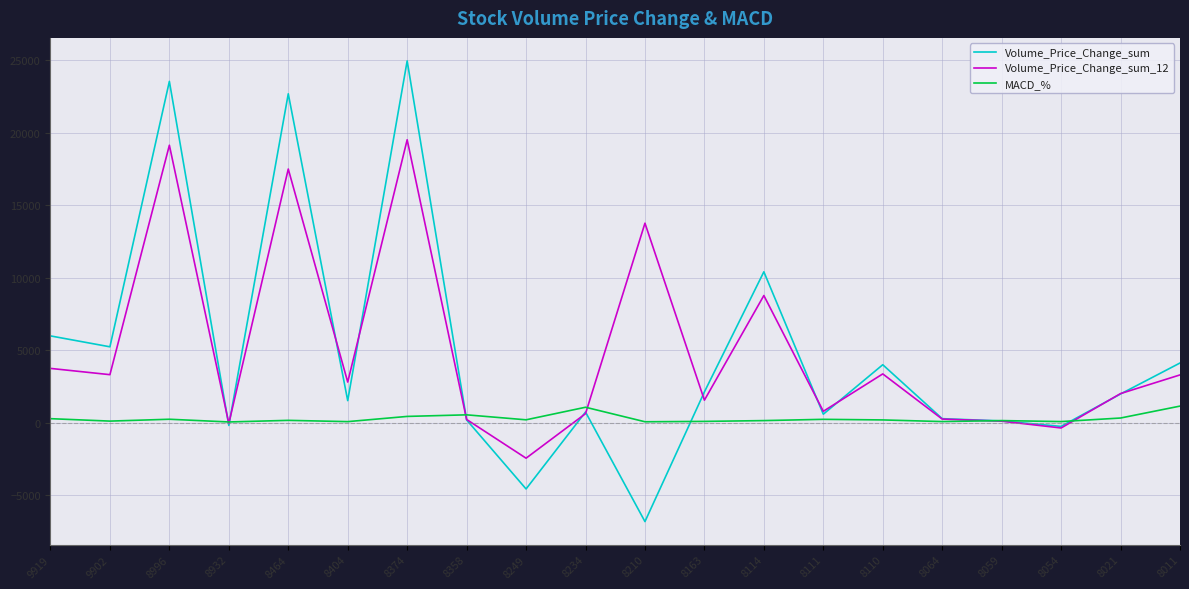

Which series changed the most between 8358 and 8011?

Volume_Price_Change_sum